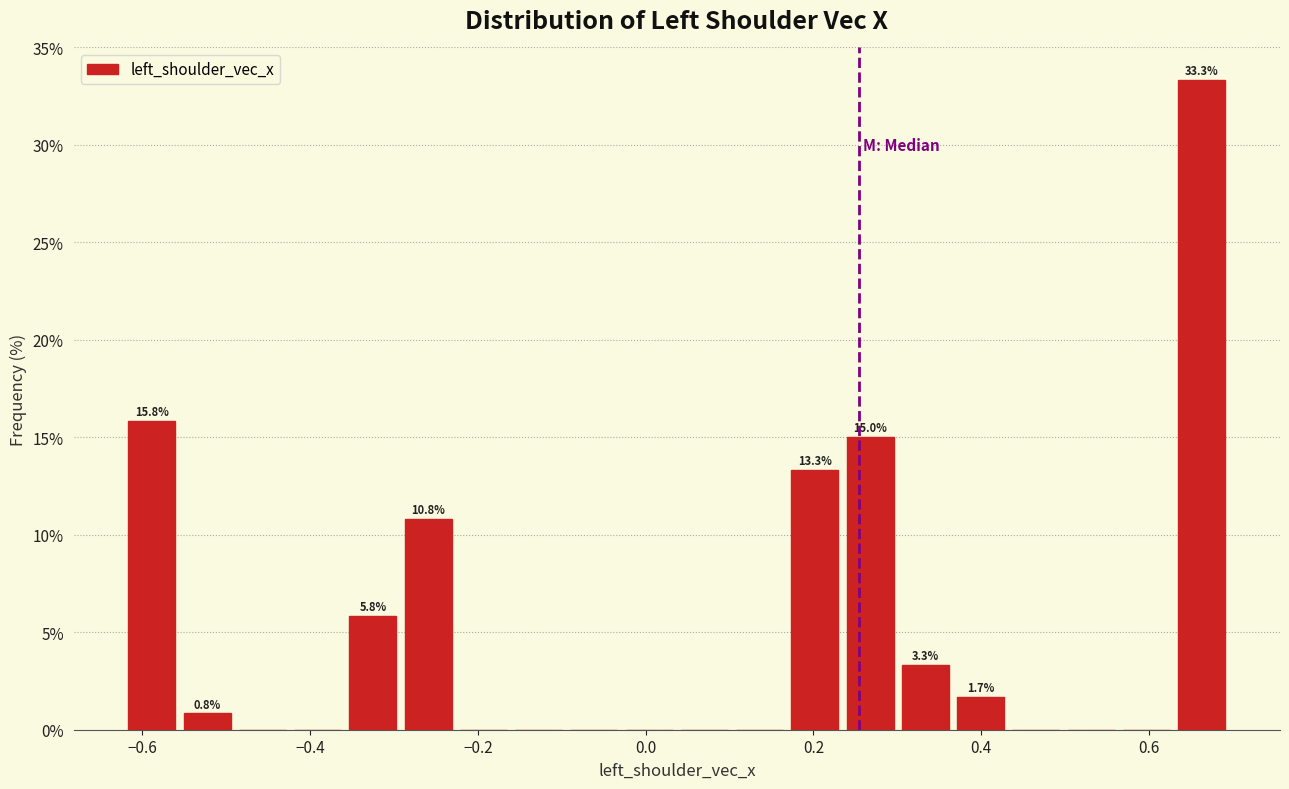

Around what value on the x-axis is the tallest bar? Give the approximate position of its centre, as read against the axis.

0.66